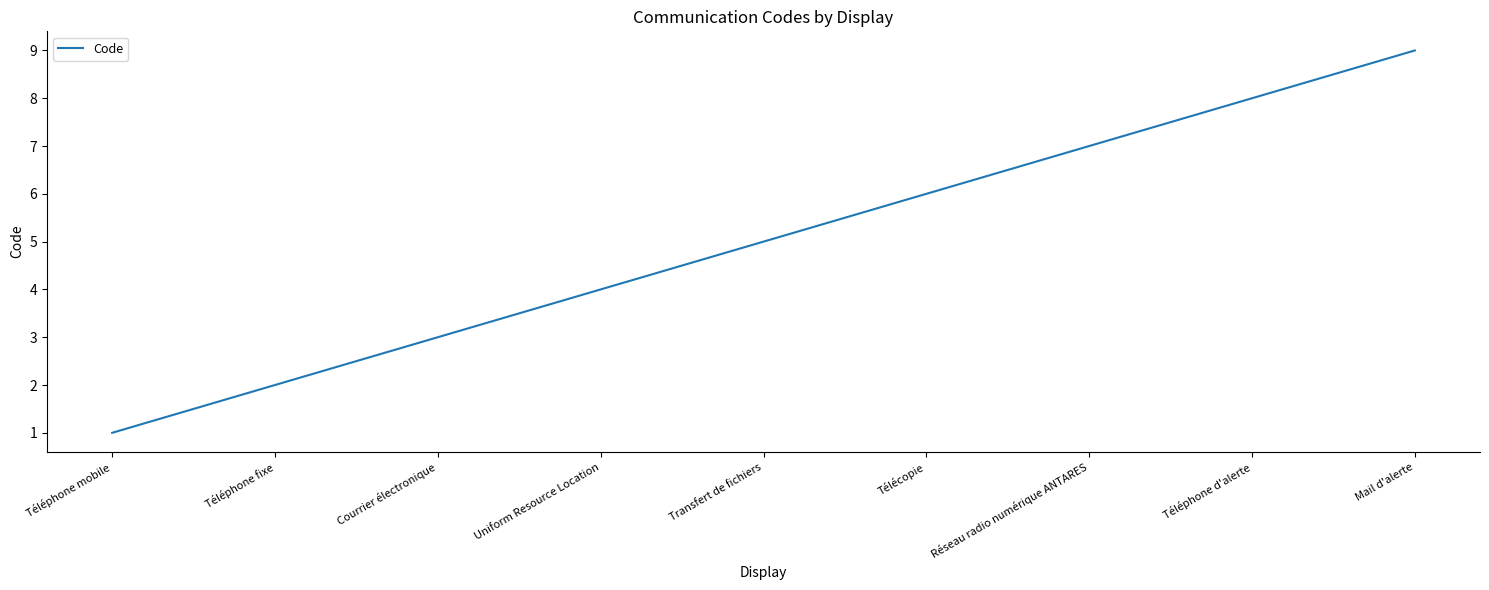

What position from the right is Télécopie?

4